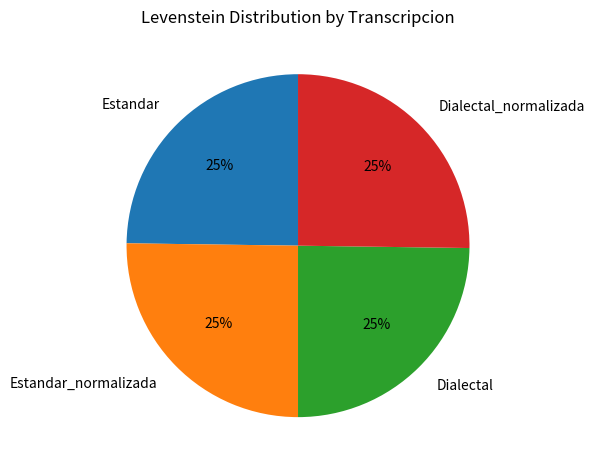

Does any single category account for the majority?

No